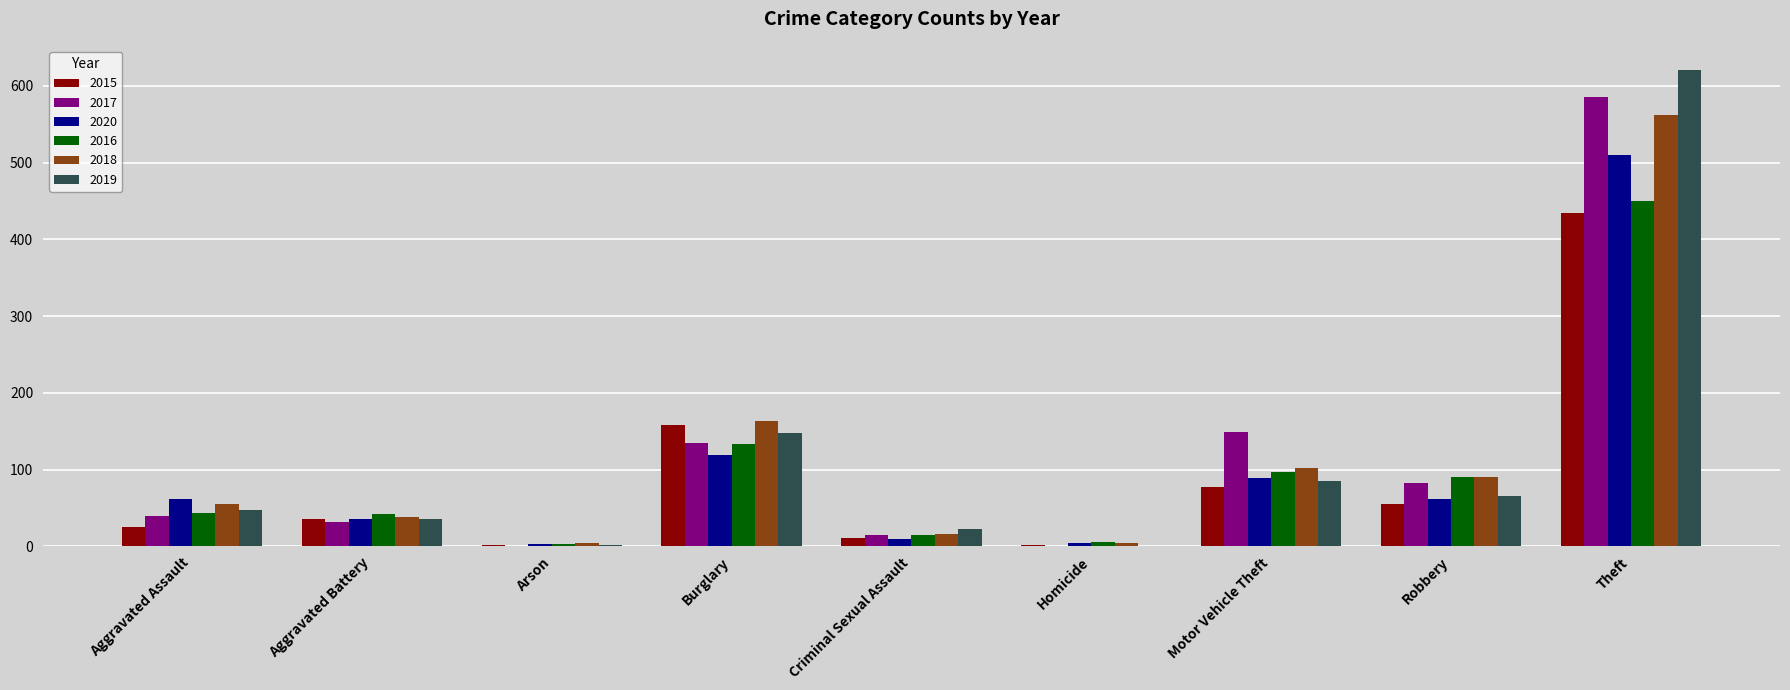

Which series changed the most between Aggravated Assault and Robbery?

2016